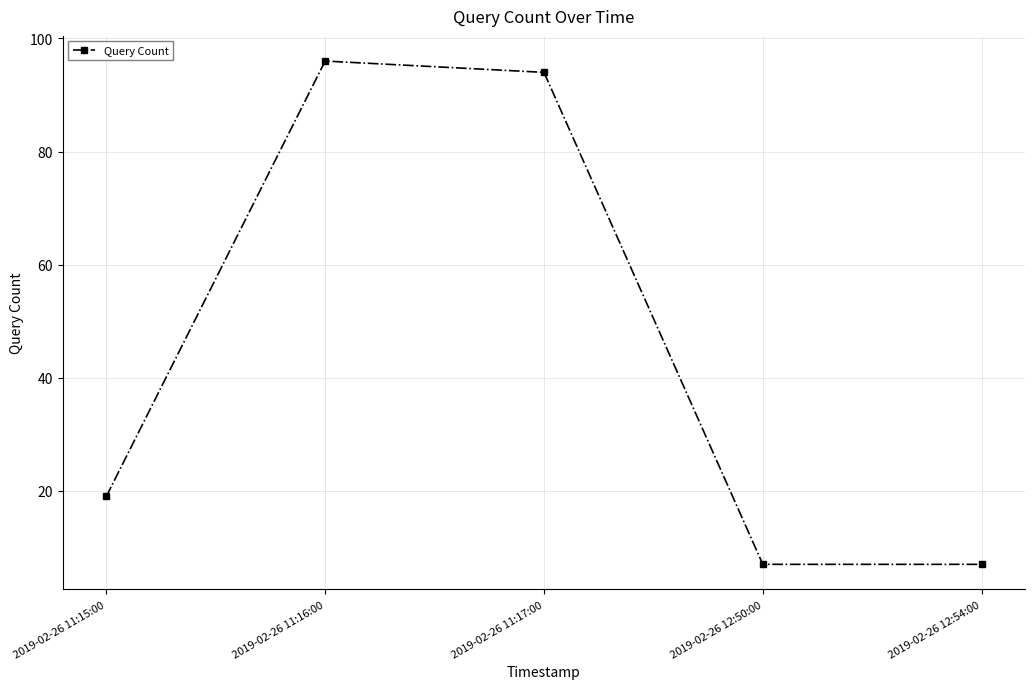

What is the greatest value displayed?

96